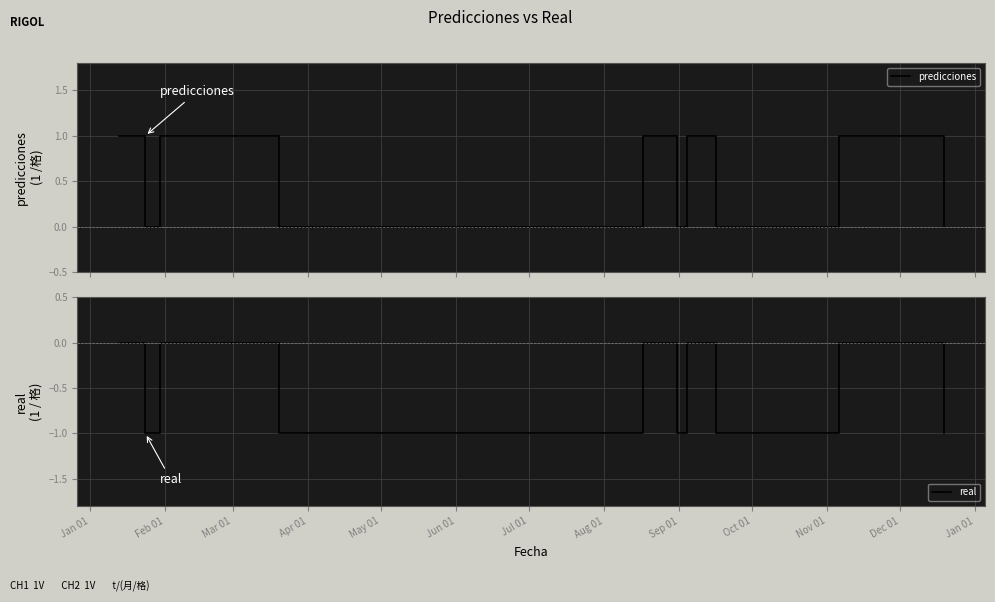

The value of predicciones at Jan 01 is 2. True or false?

False